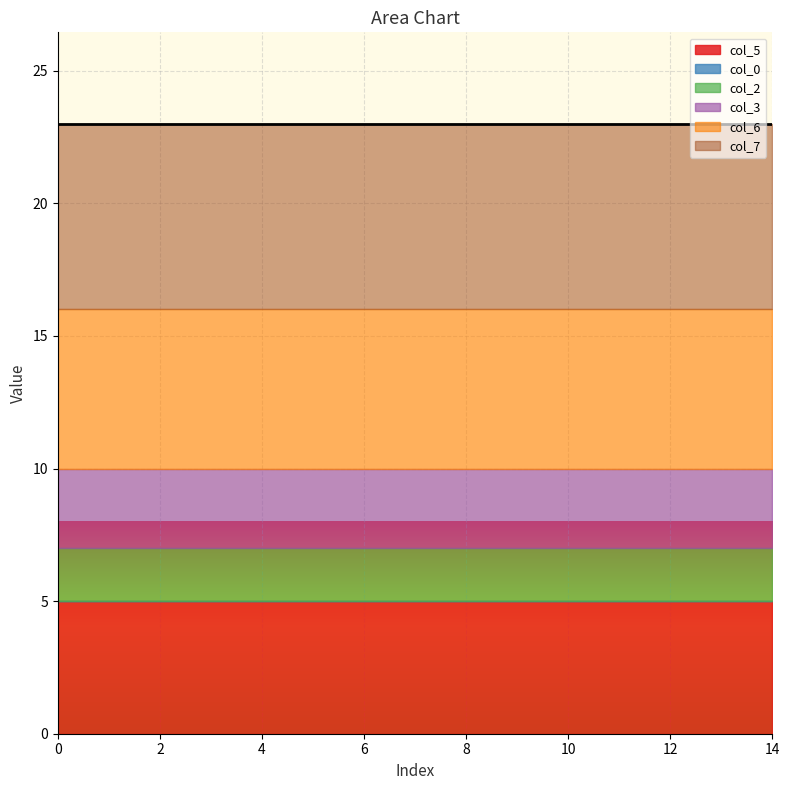

How many data points does each series have?

15